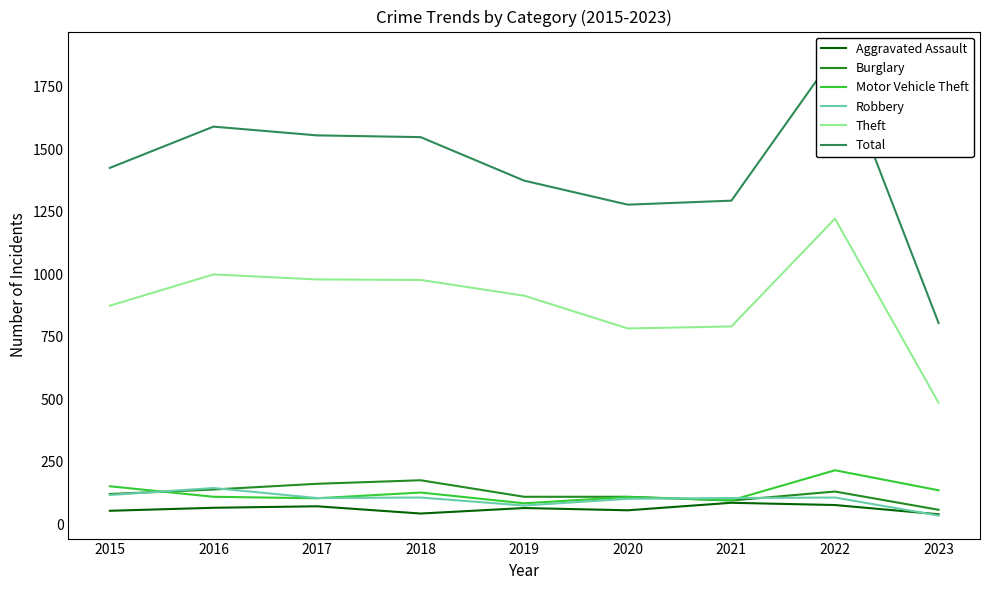

Does the chart display data point markers on the line(s)?

No